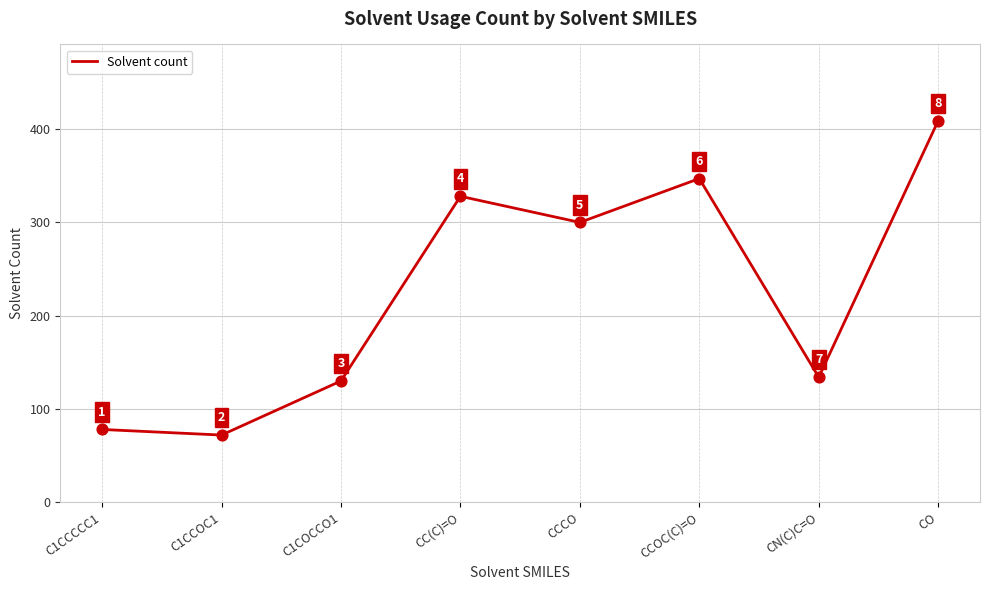

What is the change in value from C1CCOC1 to CCCO?

+228